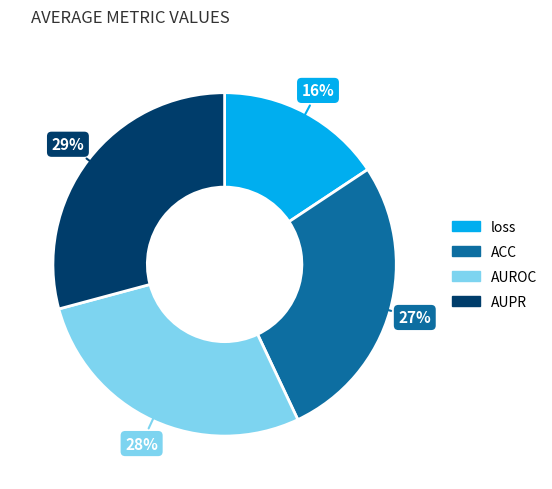

Count the number of slices in the pie.

4